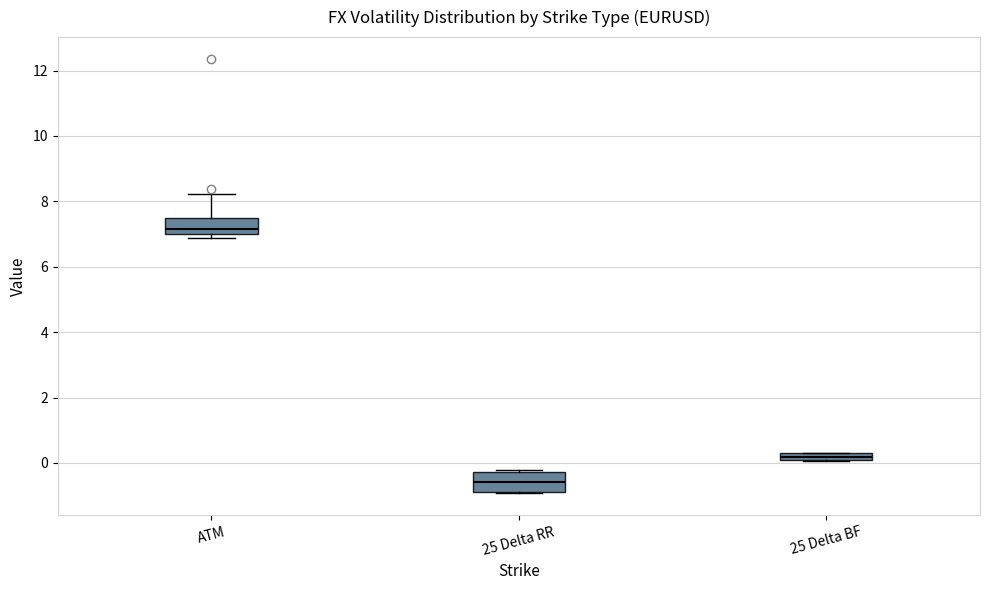

Where does the upper whisker of the box for ATM end on the y-axis? The values are not printed on the chart, so give them approximately, as read against the axis.

8.2